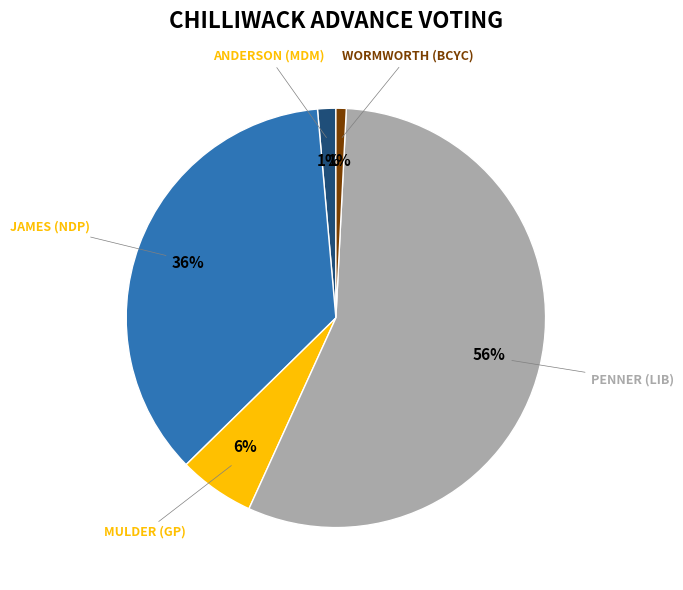

Is it true that WORMWORTH (BCYC) is 11% of the pie?

False